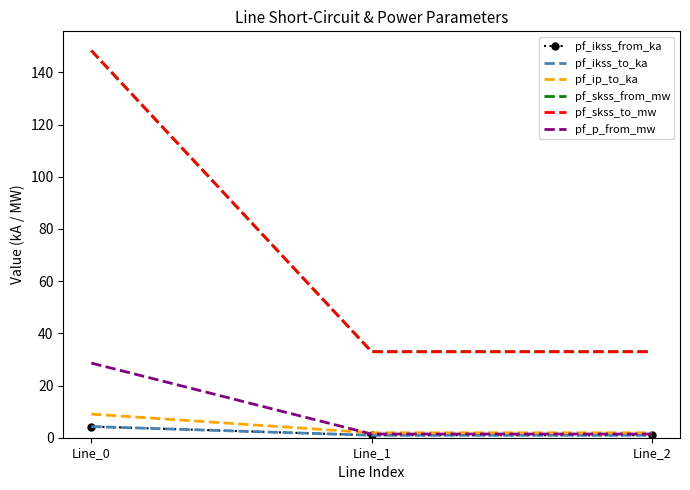

At Line_1, list the series in order from smallest to largest.

pf_ikss_from_ka, pf_ikss_to_ka, pf_p_from_mw, pf_ip_to_ka, pf_skss_from_mw, pf_skss_to_mw